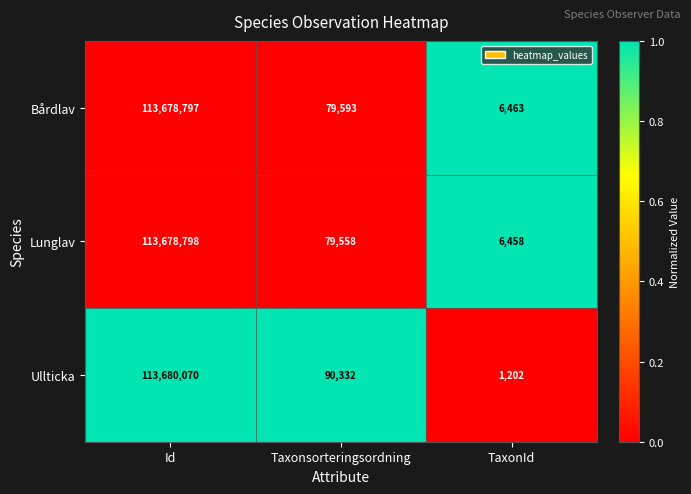

Which series changed the most between Id and Taxonsorteringsordning?

Lunglav